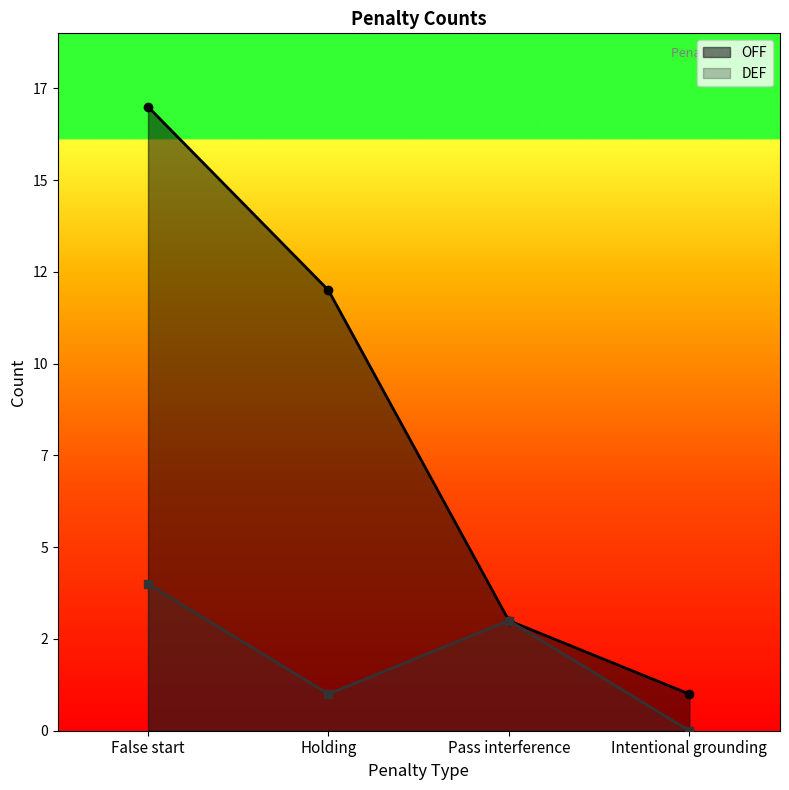

Which series changed the most between False start and Pass interference?

OFF